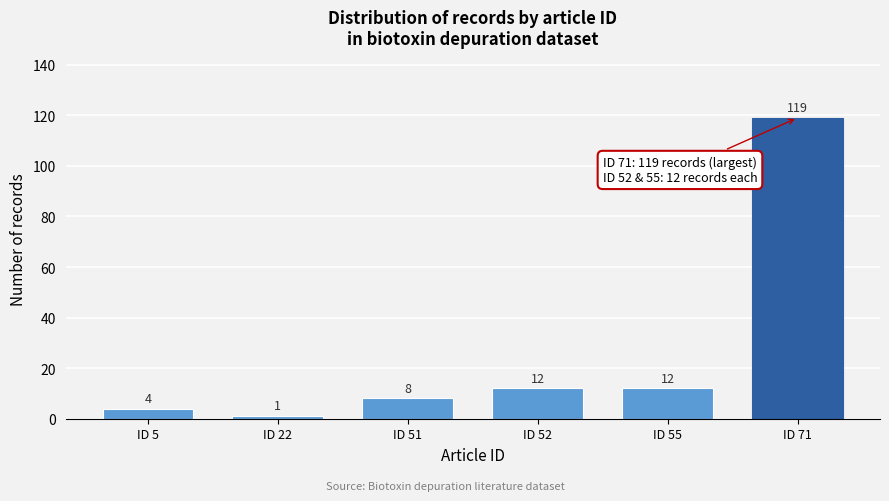

Reading left to right, extract all data points from this chart.

ID 5=4	ID 22=1	ID 51=8	ID 52=12	ID 55=12	ID 71=119